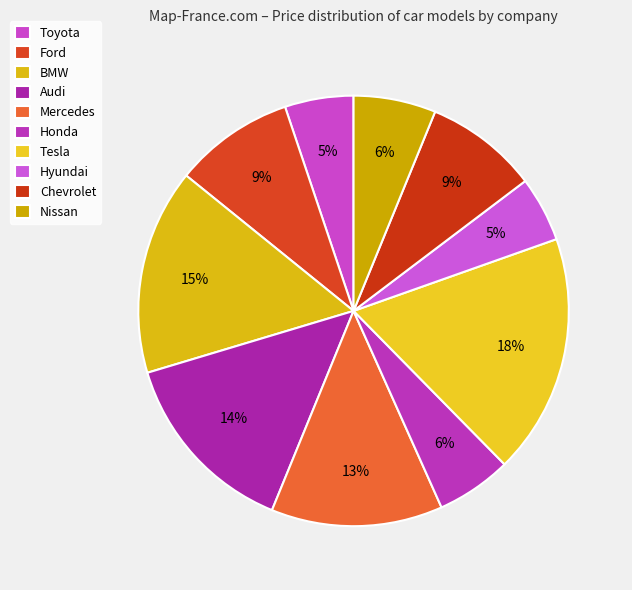

Count the number of slices in the pie.

10